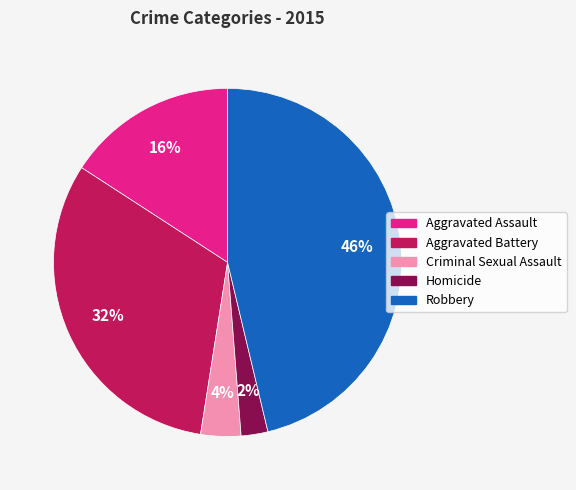

What is the largest slice in the pie chart?

Robbery